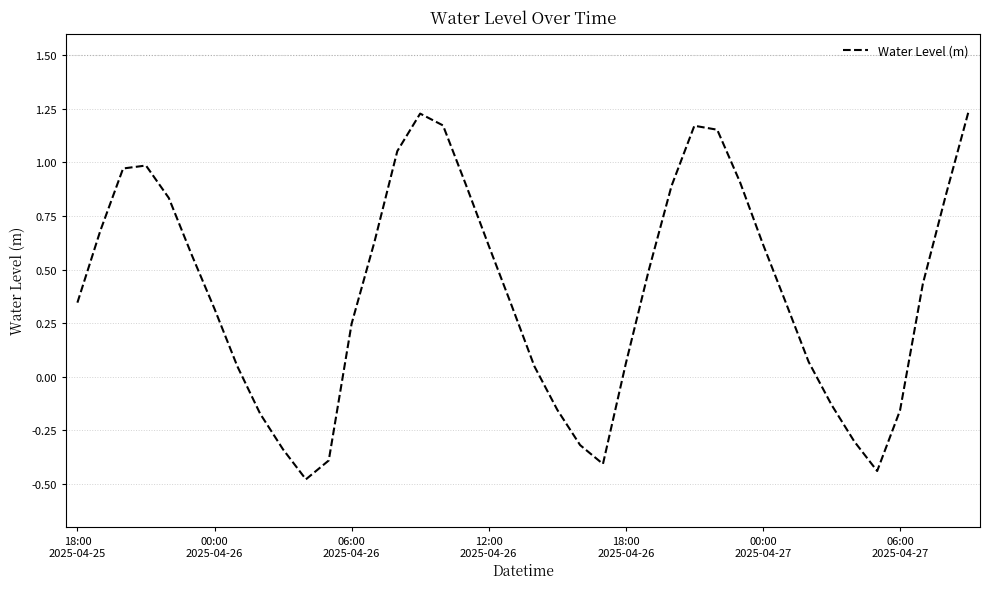

What is the difference between the second highest and second lowest values?

1.7